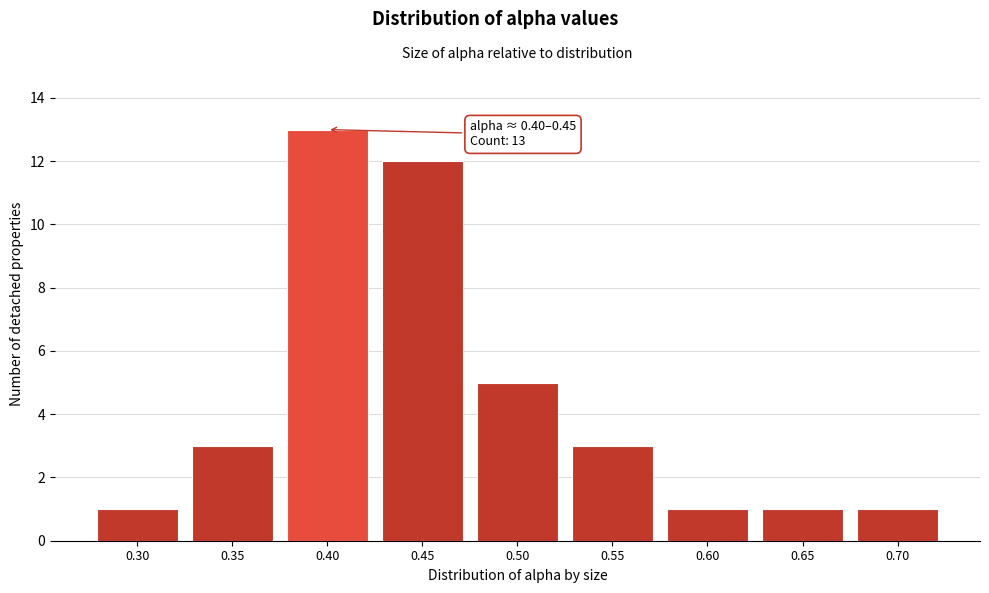

Reading right to left, transcribe all the data shown in this chart.

1	1	1	3	5	12	13	3	1